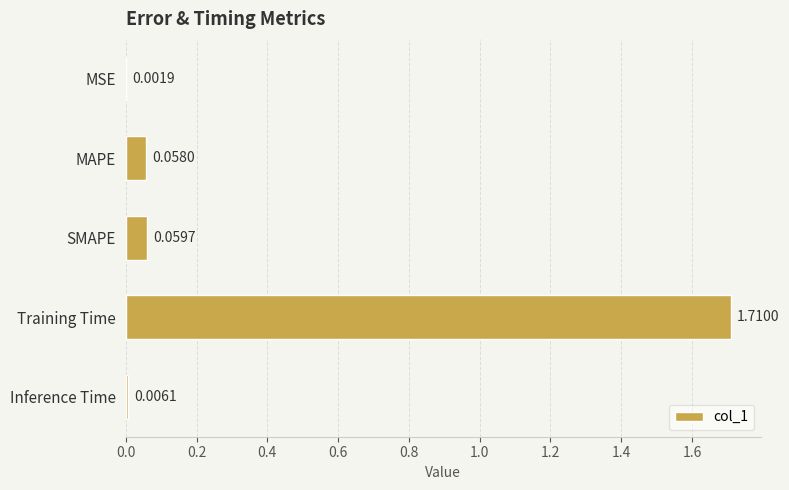

Which category has the highest value across all series?

Training Time